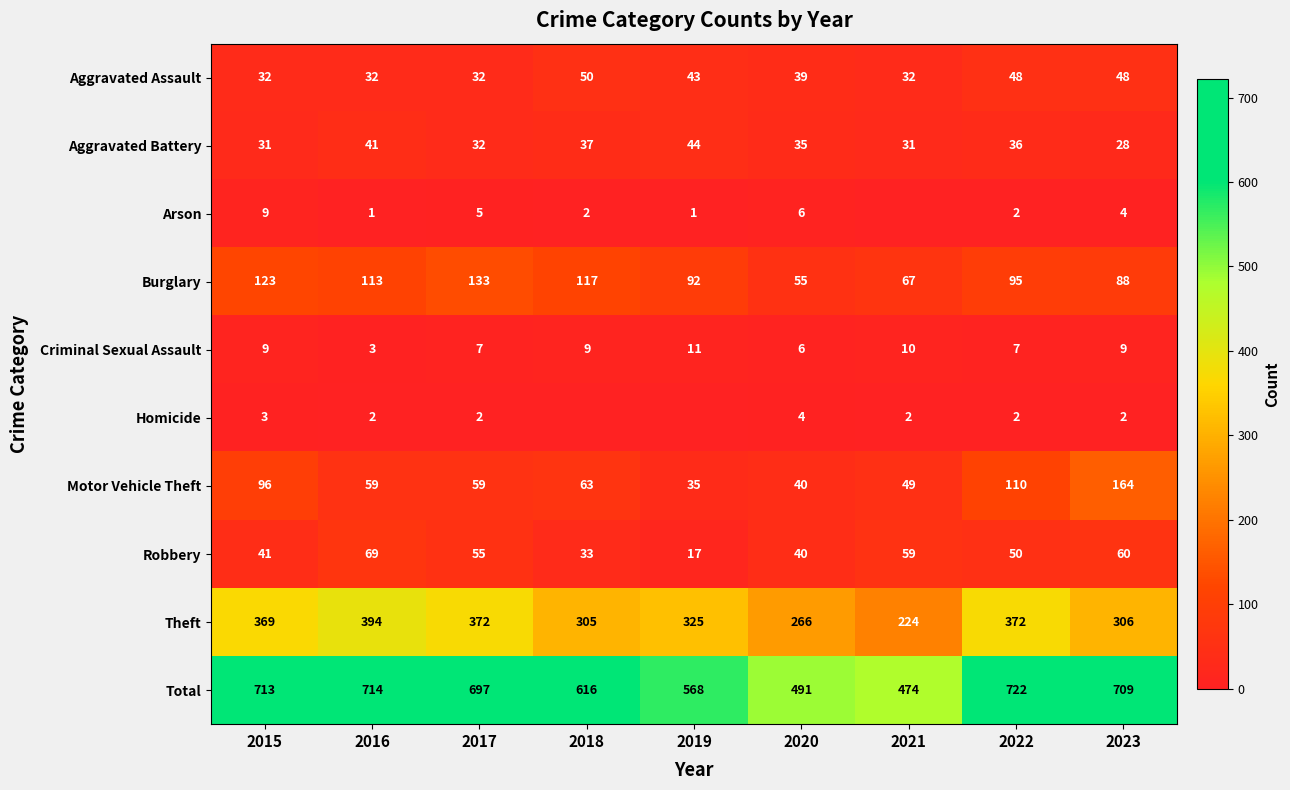

Which series changed the most between 2016 and 2017?

Theft